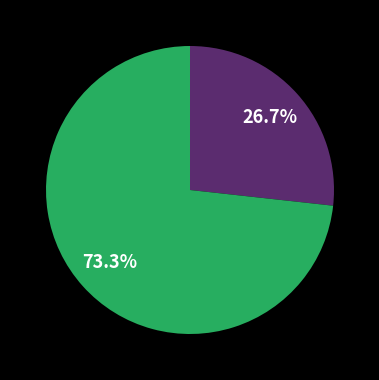

Is there a majority slice in this chart?

Yes